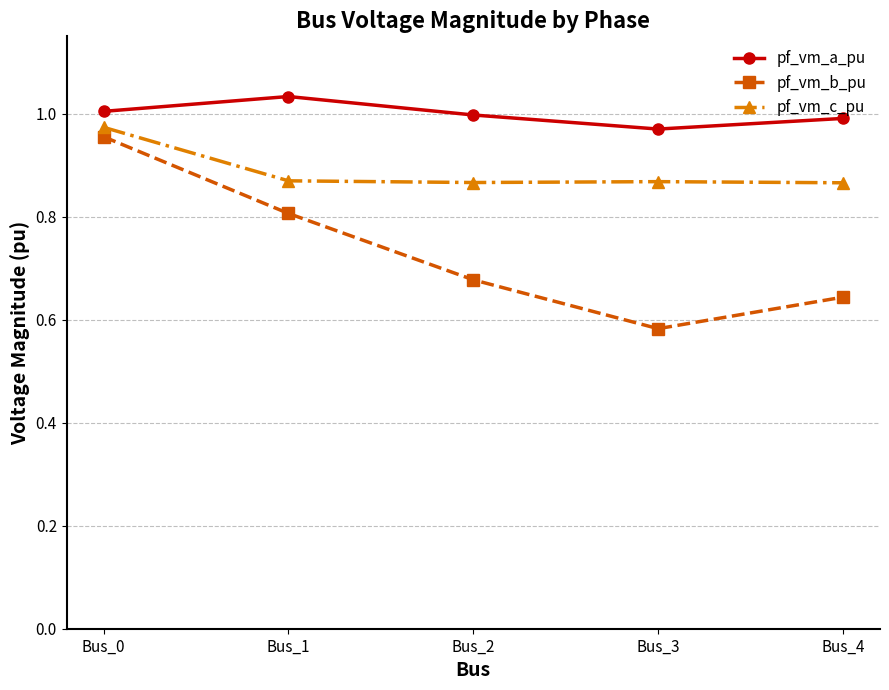

True or false: pf_vm_a_pu and pf_vm_b_pu intersect in this chart.

False